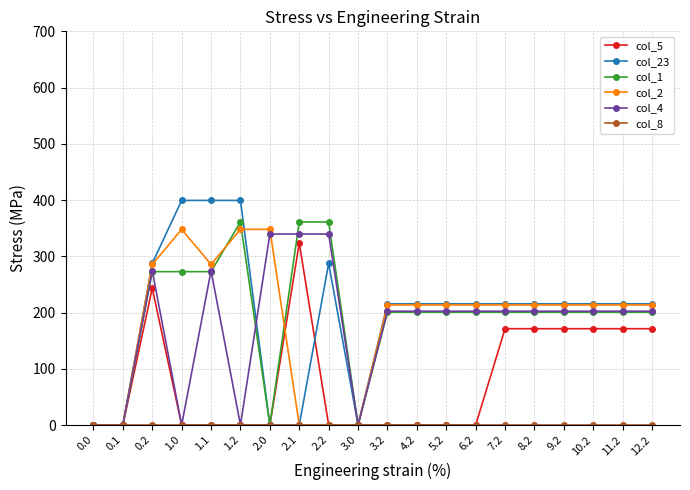

The value of col_5 at 0.2 is 243.3. True or false?

True